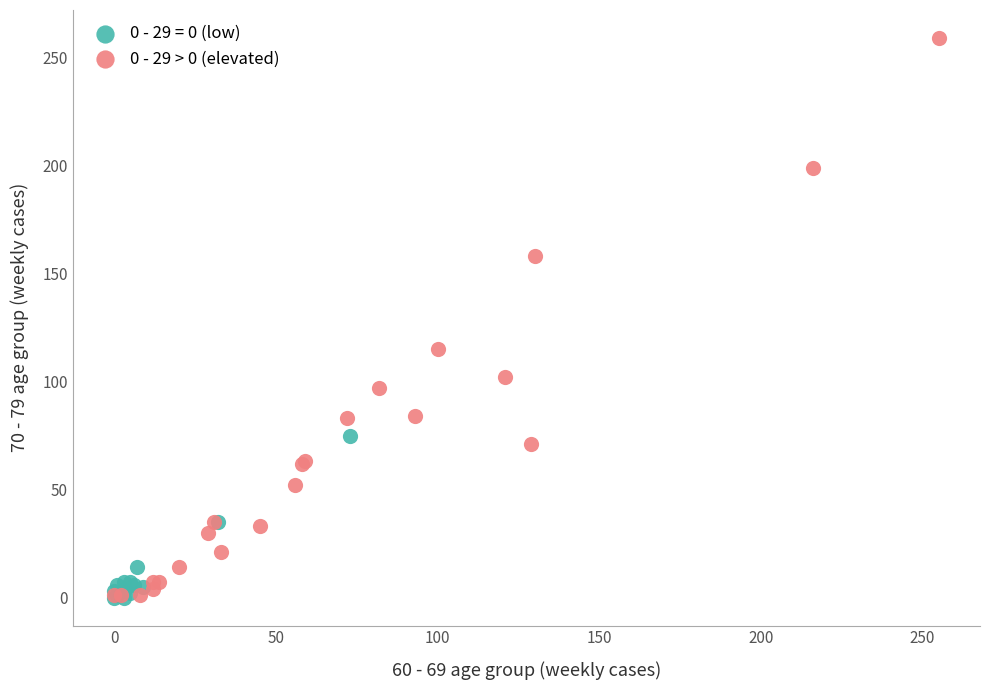

Which series reaches the maximum Y coordinate?

0 - 29 > 0 (elevated)